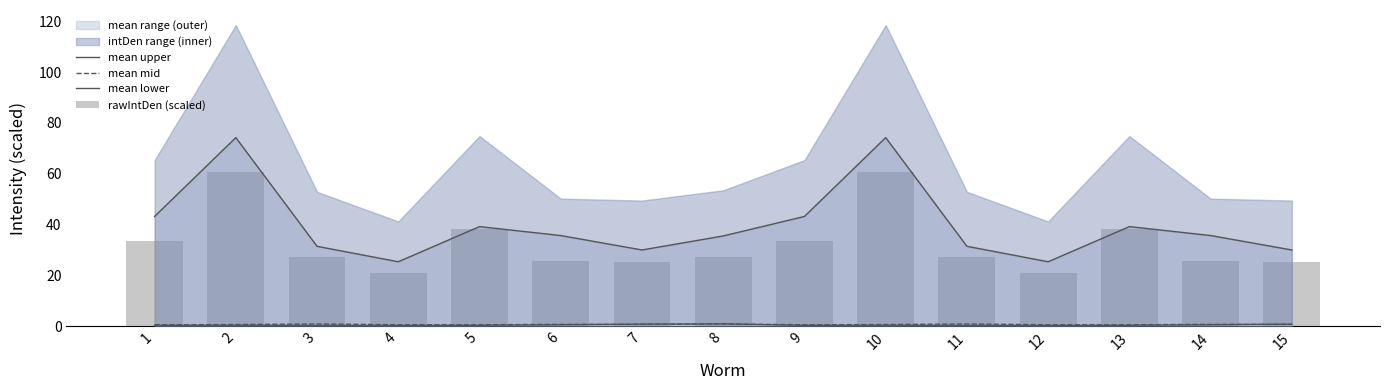

Which series has the largest range (max minus min)?

mean upper